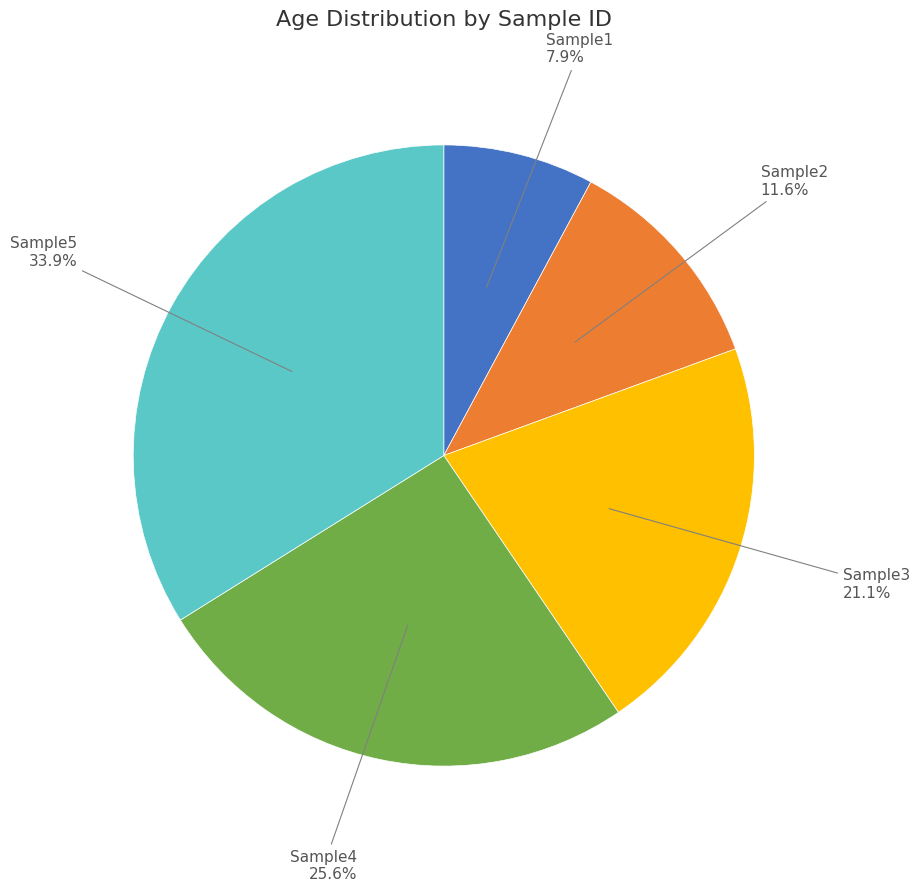

Count the number of slices in the pie.

5